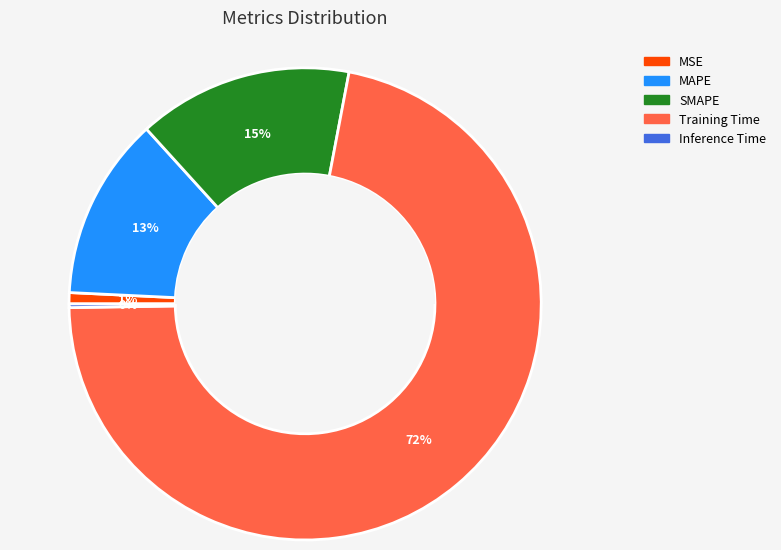

True or false: MAPE accounts for 4% of the total.

False